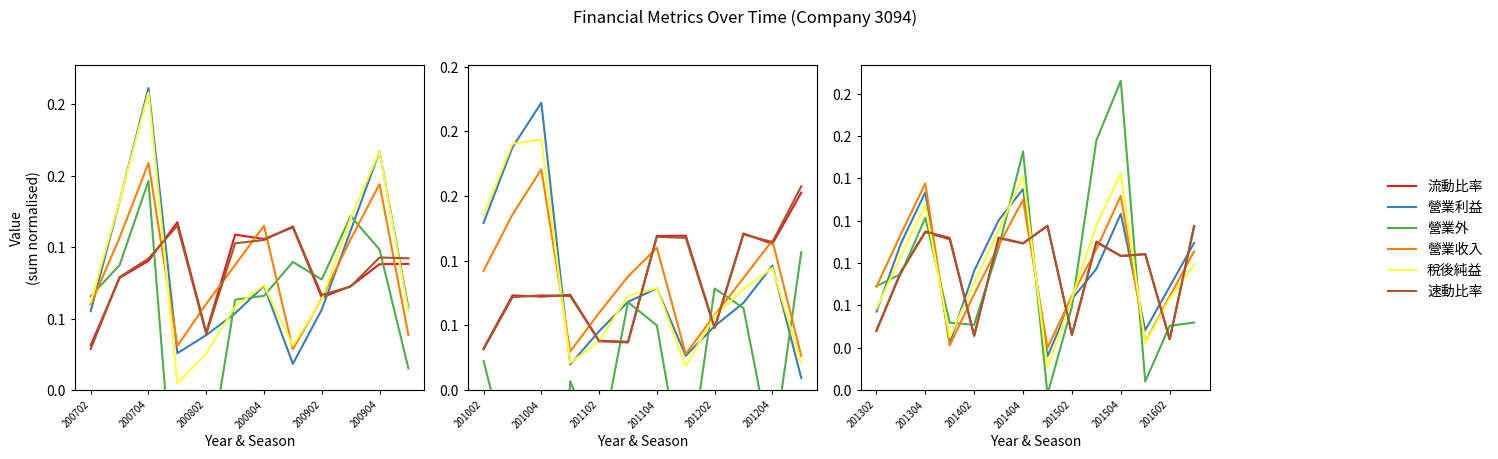

Where is 稅後純益 nearest to the value 0?

7